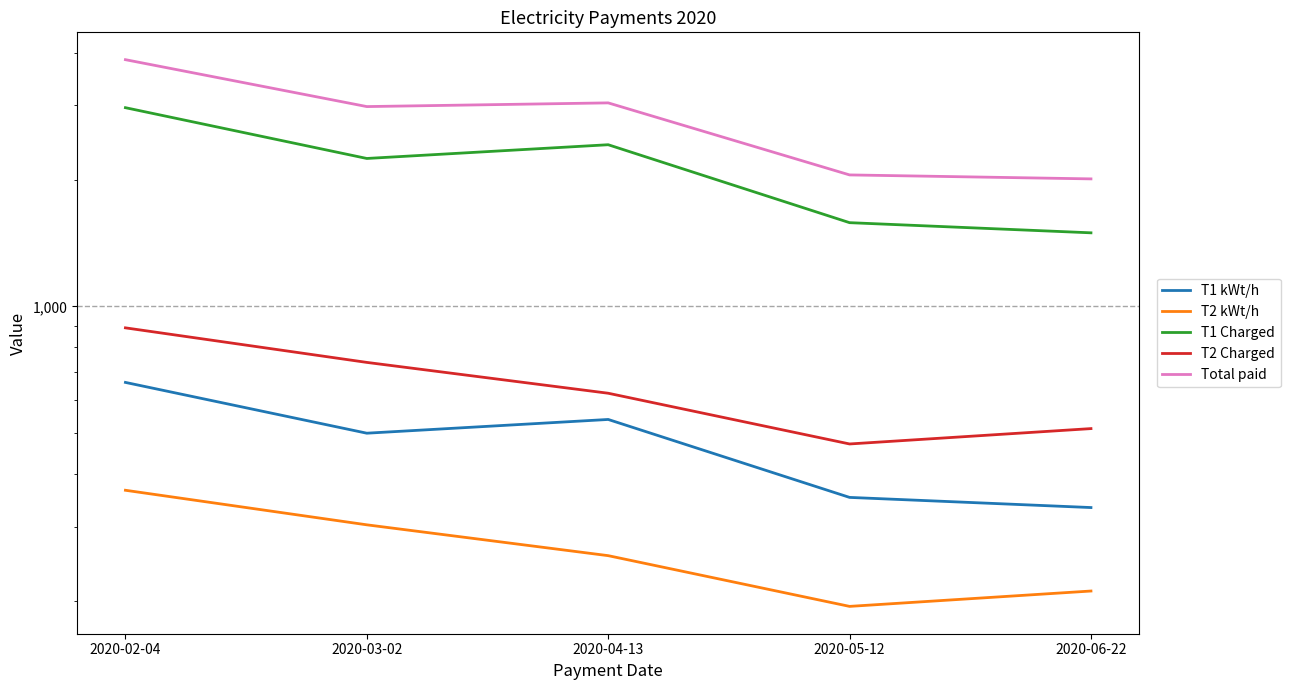

Does the chart have visible grid lines?

No